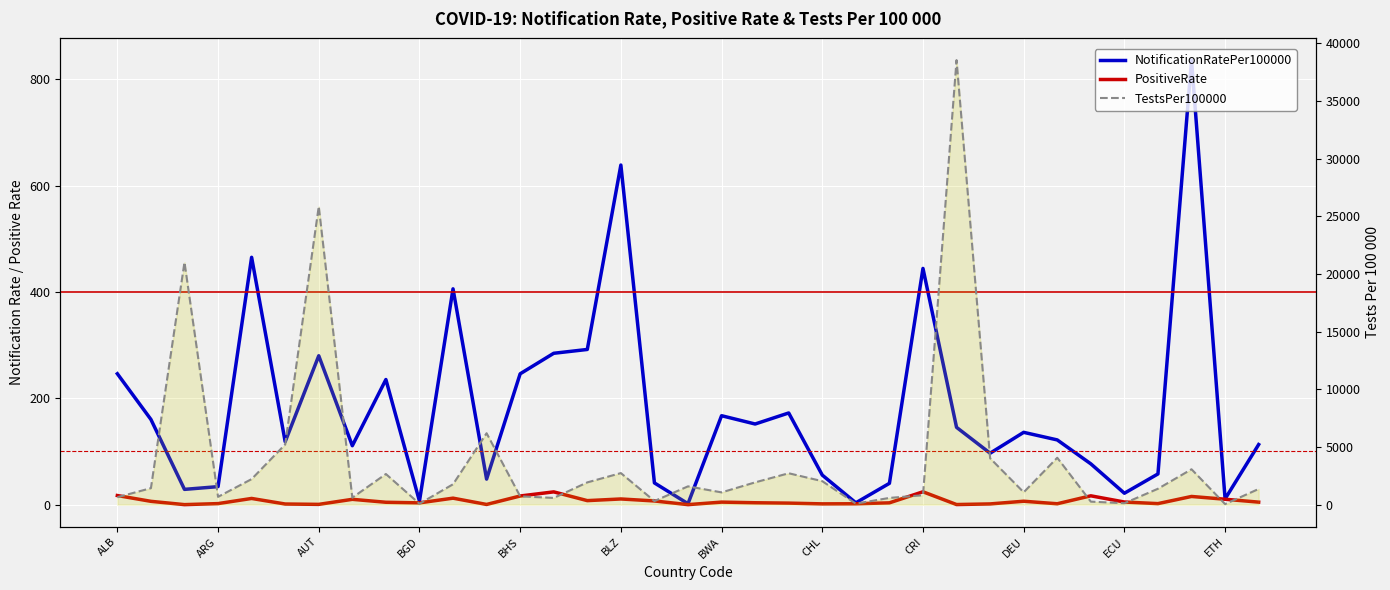

True or false: PositiveRate and NotificationRatePer100000 cross at least once.

False